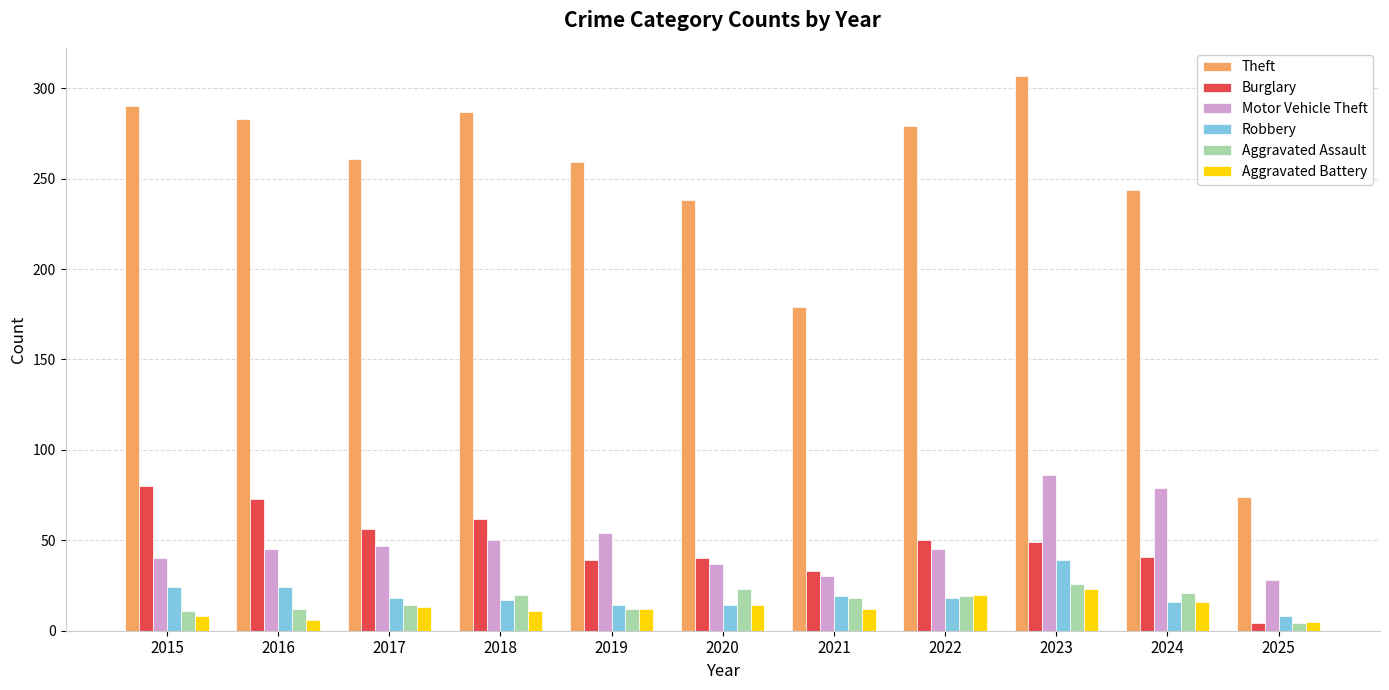

What is the difference between the highest and lowest values at 2019?

247